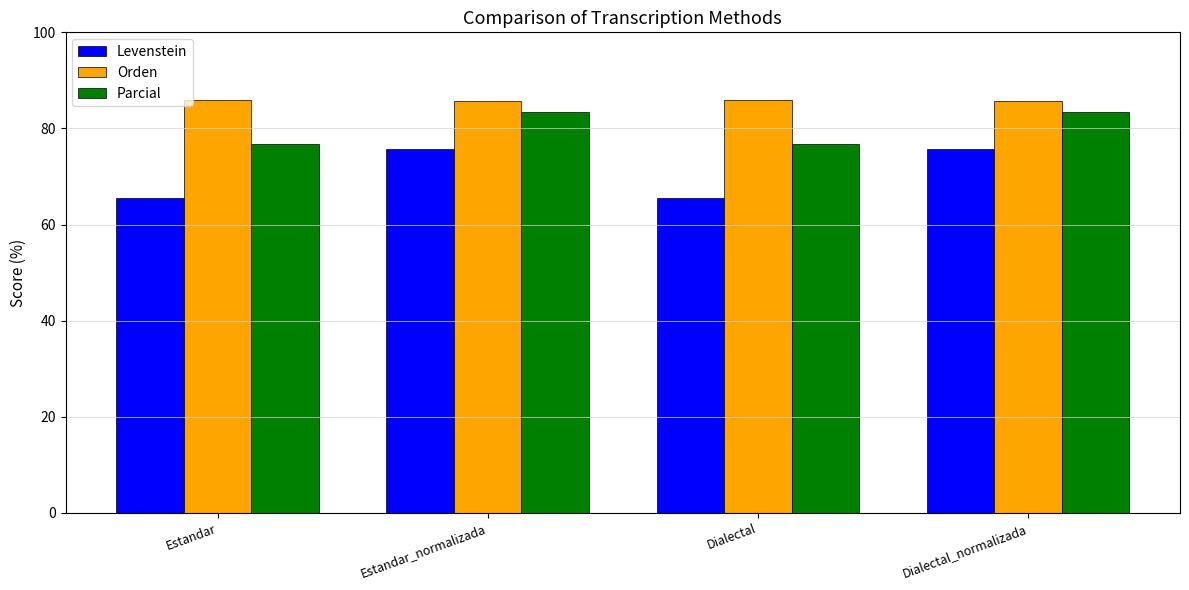

What is the difference between the Parcial values at Dialectal_normalizada and Estandar?

6.7